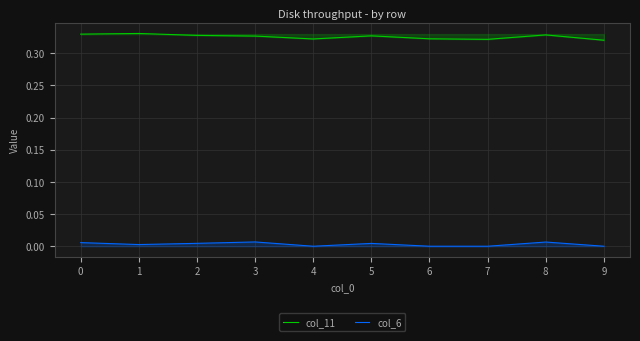

True or false: col_11 has more than 0 interior local peaks.

True